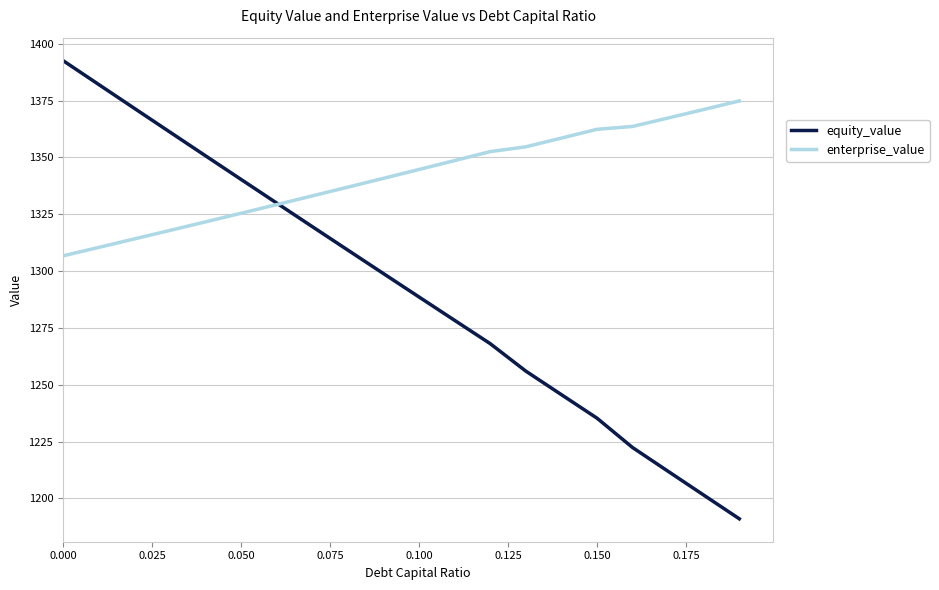

What is the highest value of the enterprise_value series?

1374.9